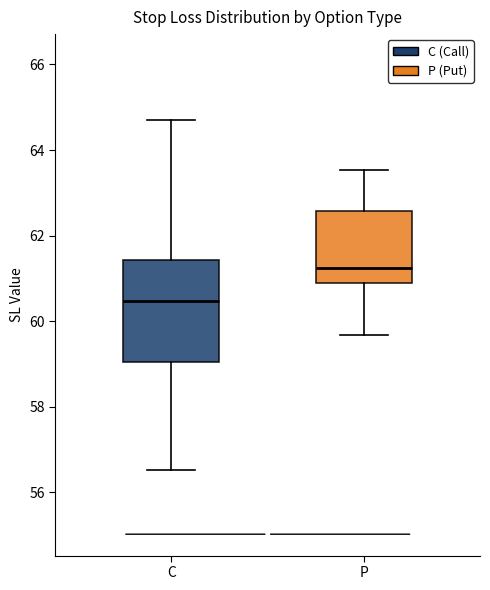

Reading left to right, read every box against the y-axis: the position of its median line, the range the box covers, and the ends of its whiskers. The values are not printed on the chart, so give them approximately, as read against the axis.

C: median 60.4, box 59.0 to 61.4, whiskers 56.6 to 64.8
P: median 61.2, box 60.8 to 62.6, whiskers 59.6 to 63.6